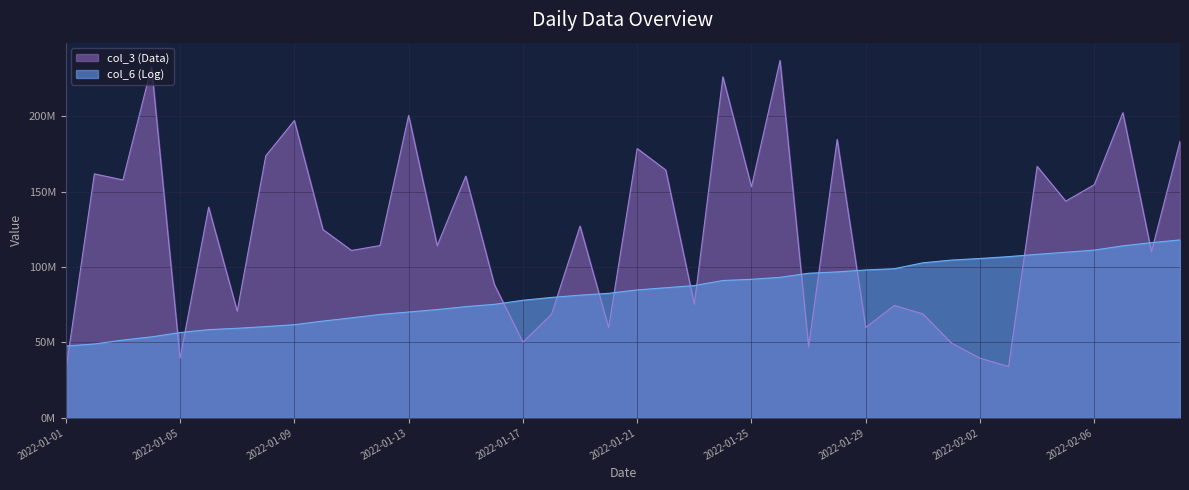

Which category has the highest value across all series?

2022-01-26